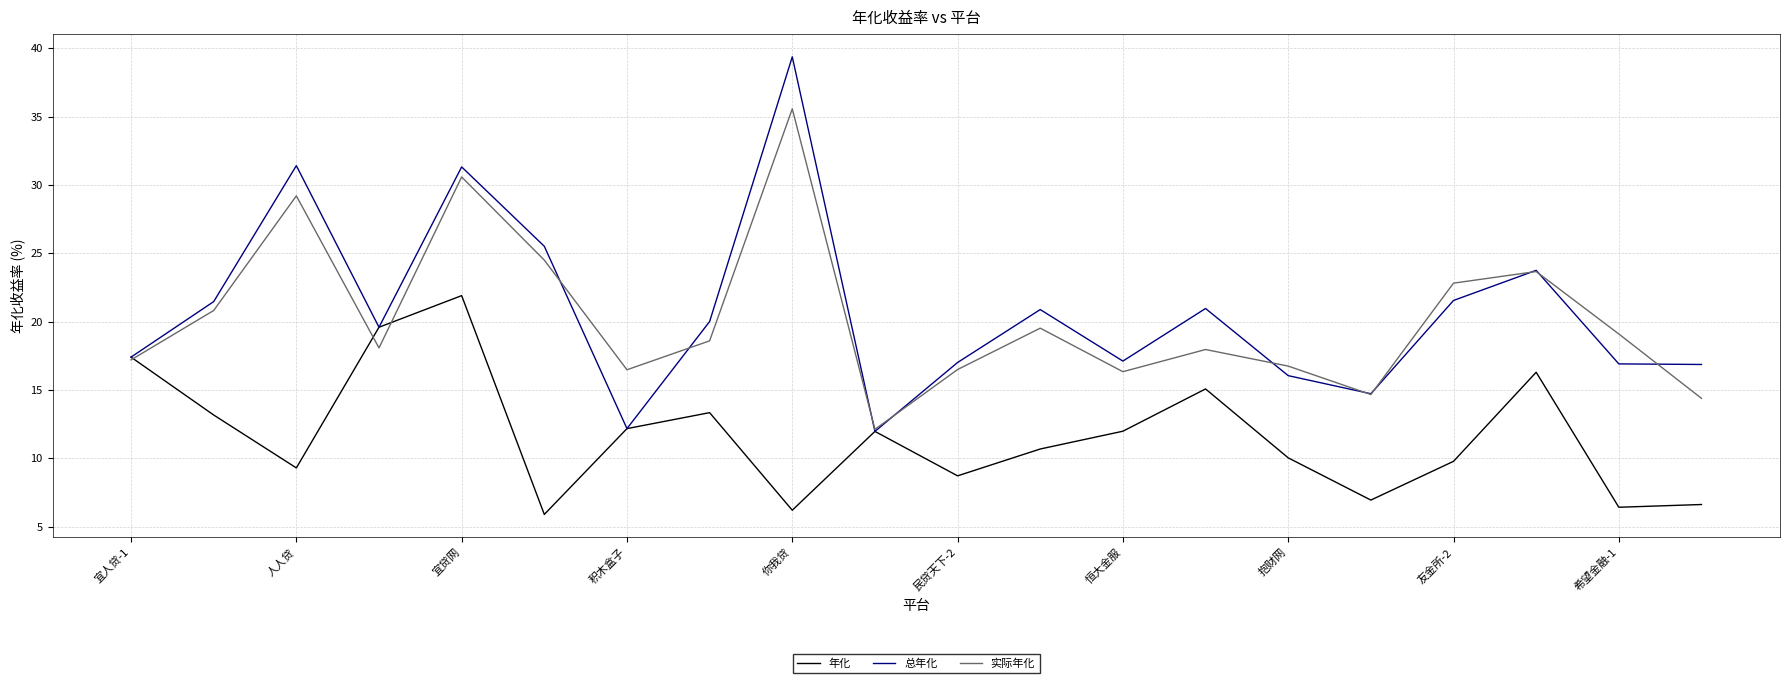

What is the sum of all 实际年化 values?

404.8